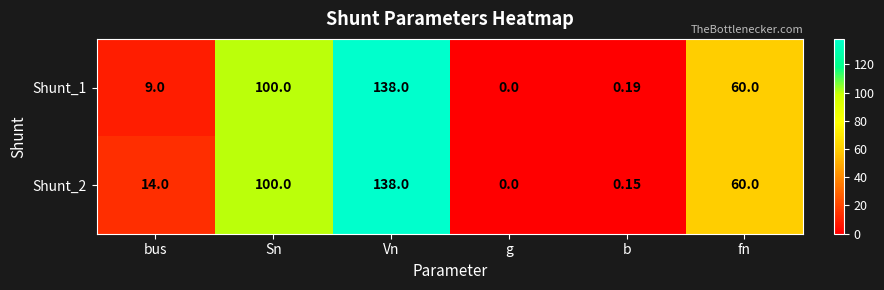

Rank the categories by Shunt_2 value from lowest to highest.

g, b, bus, fn, Sn, Vn